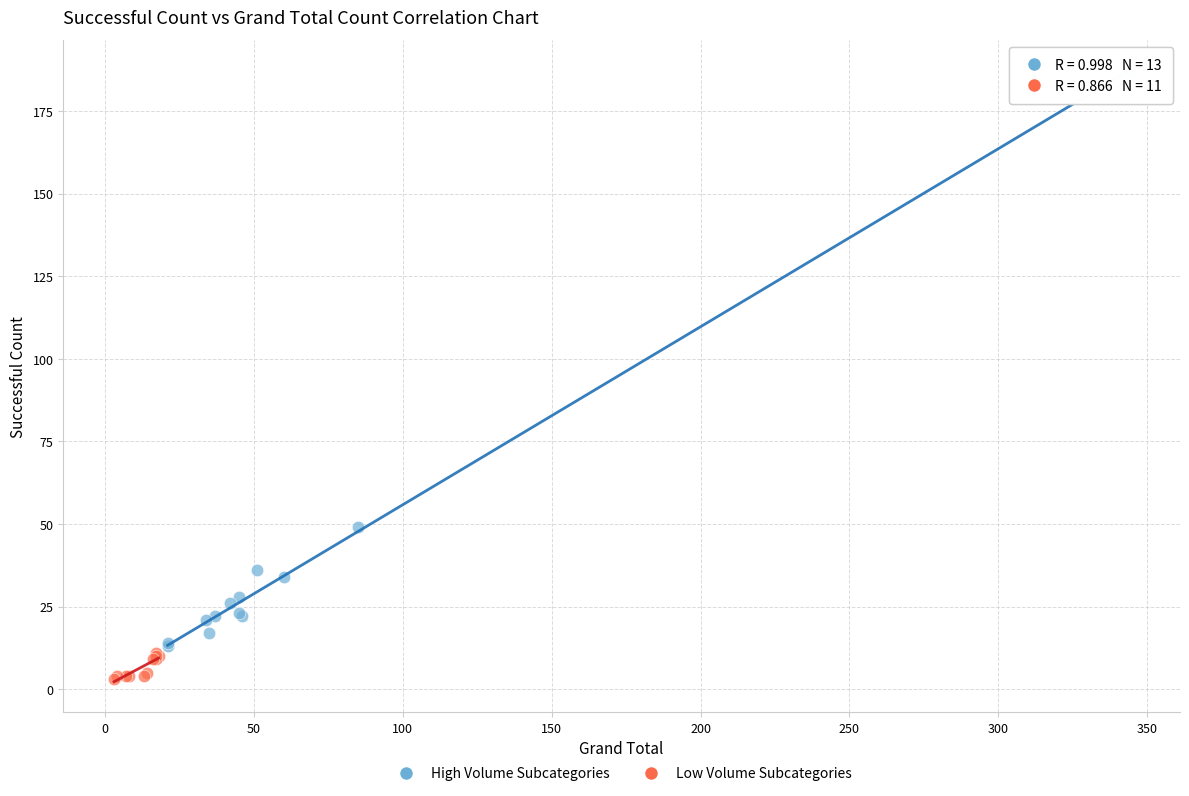

Which series contains the lowest Y value?

Low Volume Subcategories